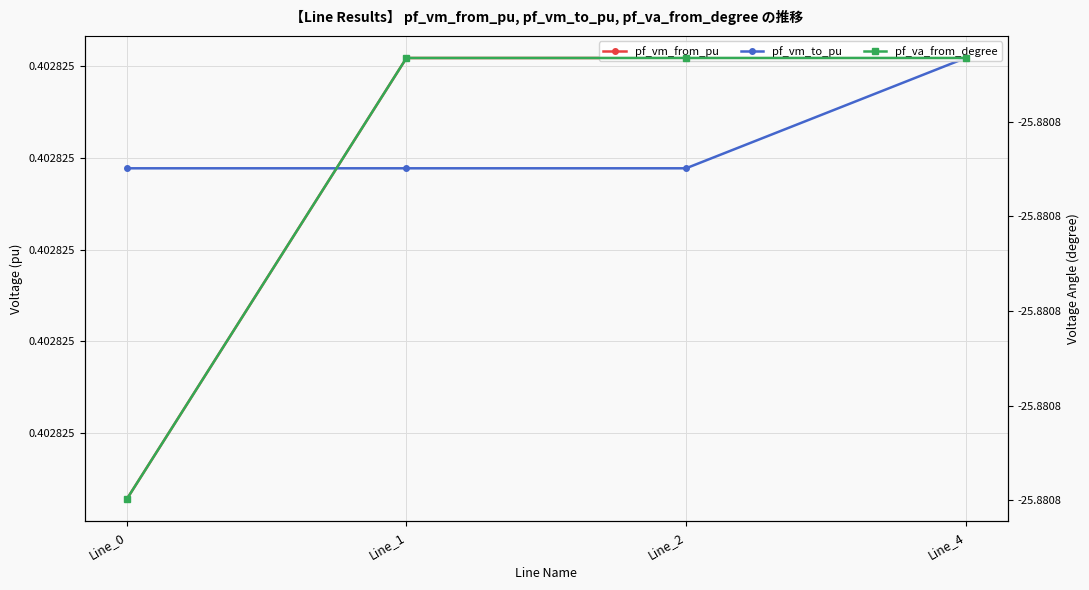

What is the average value of the pf_vm_to_pu series?

0.4